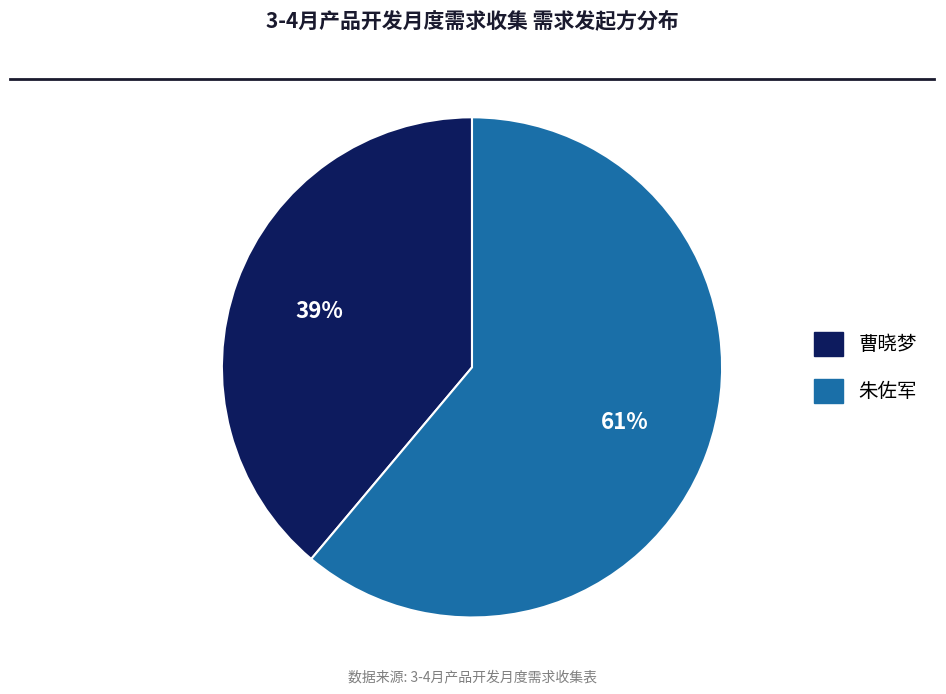

To the nearest percent, what percentage of the pie is 朱佐军?

61%